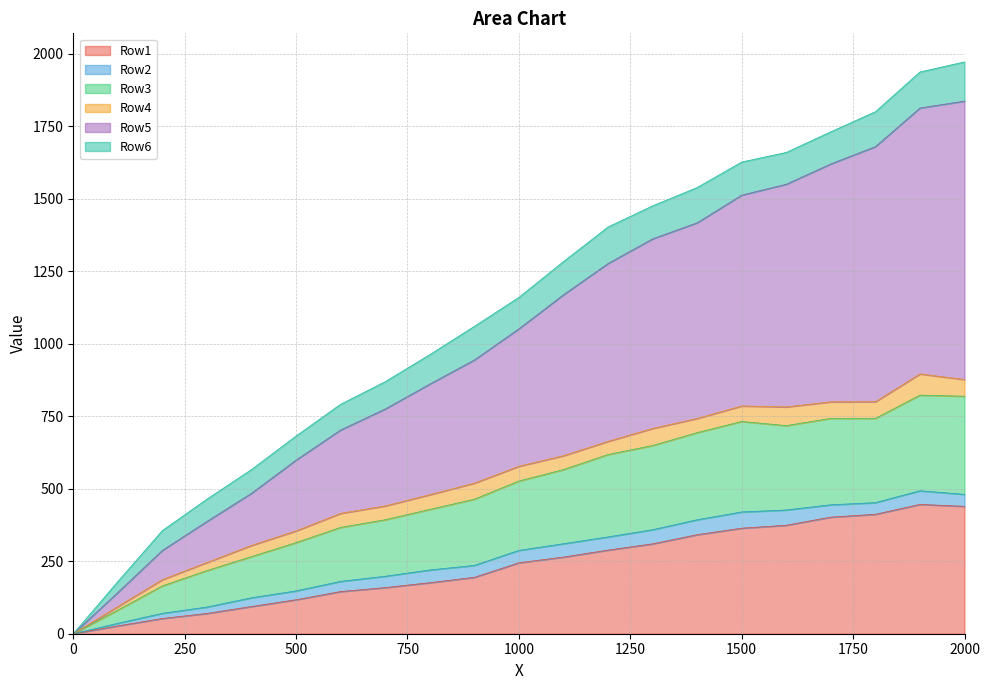

At which label does Row1 first exceed 244?

1000